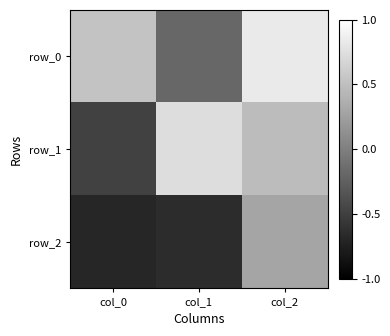

At which label does row_0 first exceed 0?

col_0